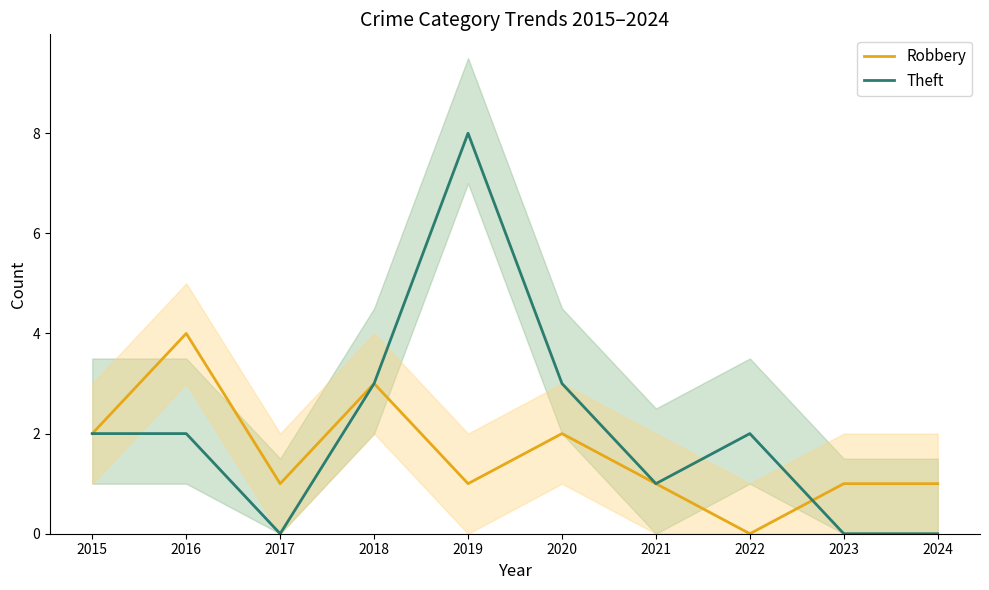

What is the spread (max minus min) of values at 2024?

1